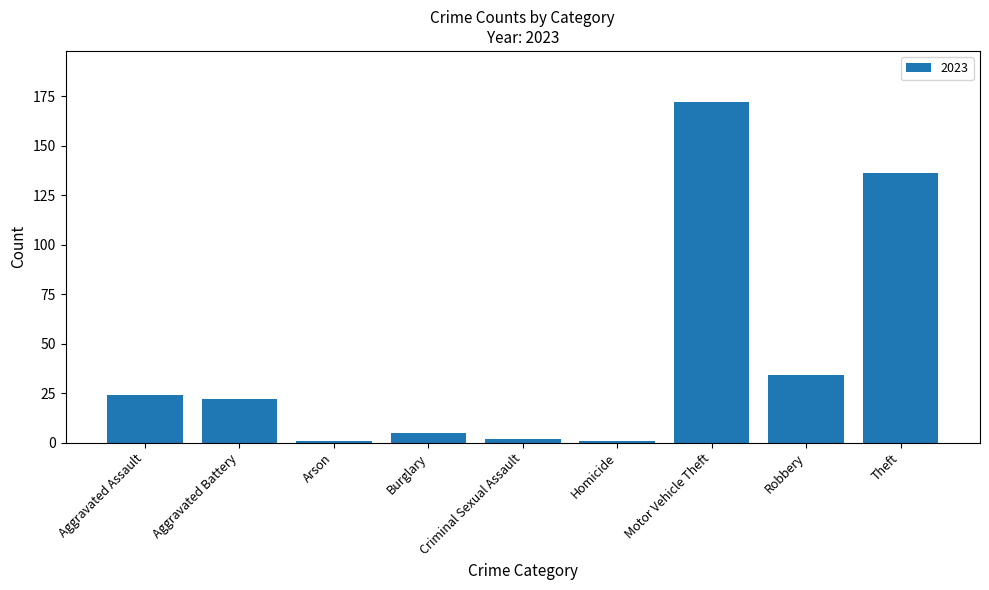

What is the sum of all values?

397